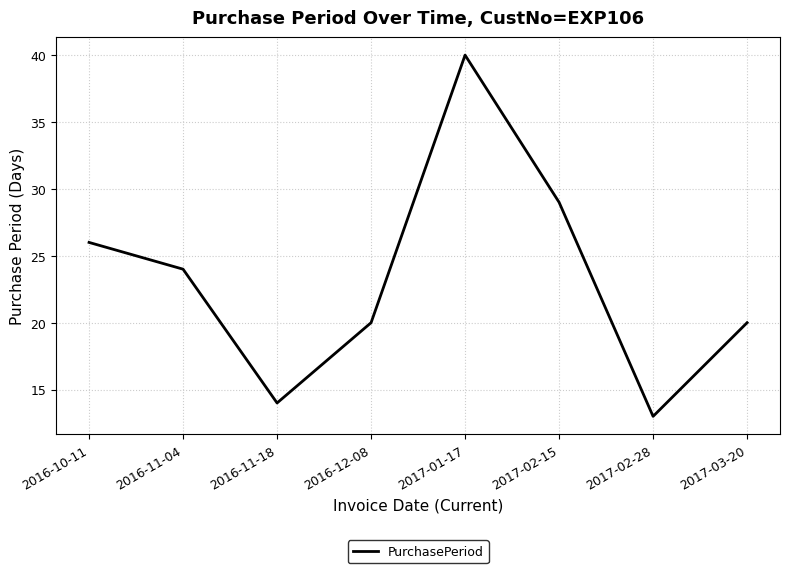

Does the chart have visible grid lines?

Yes